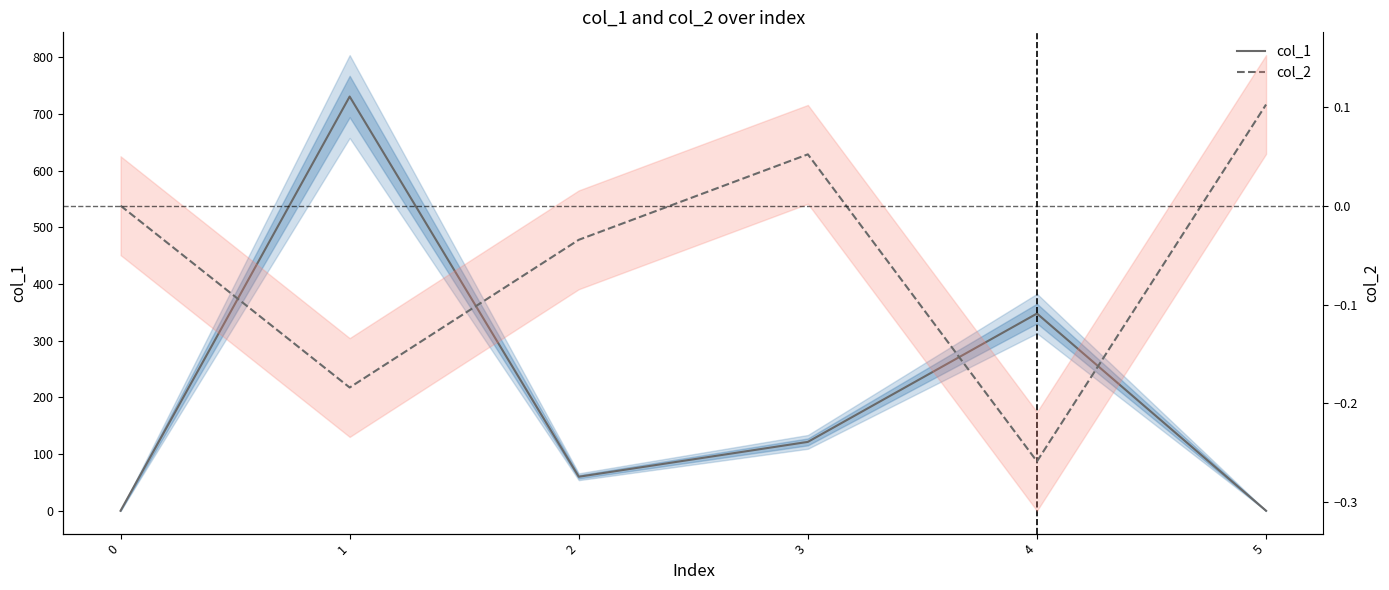

Does the chart have visible grid lines?

No